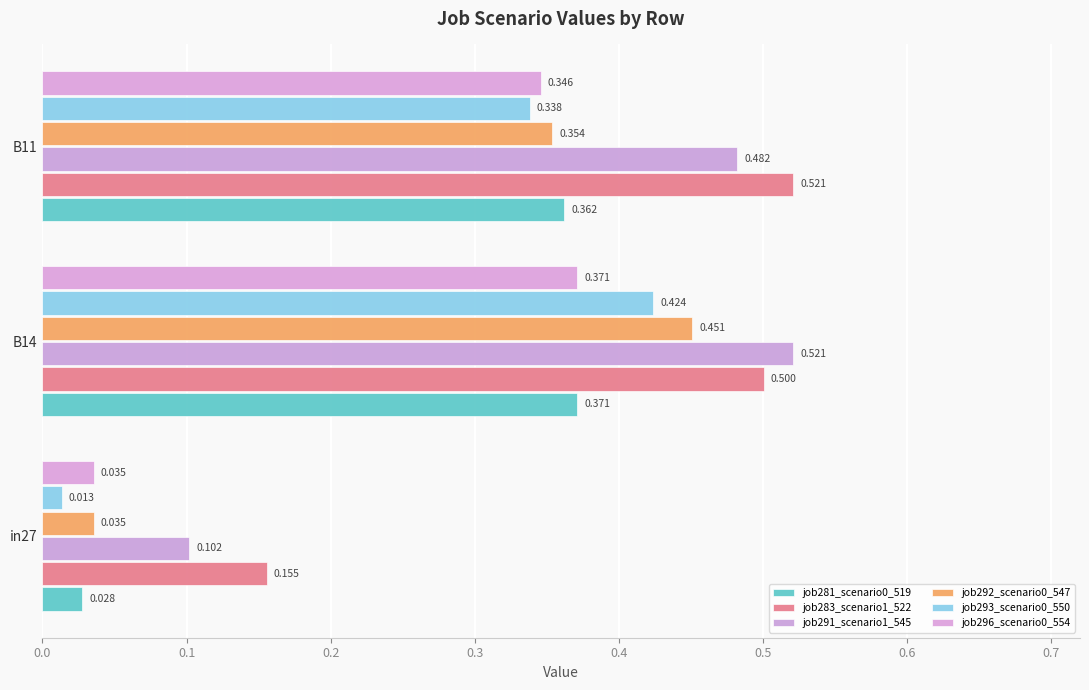

How many categories are shown in the chart?

3